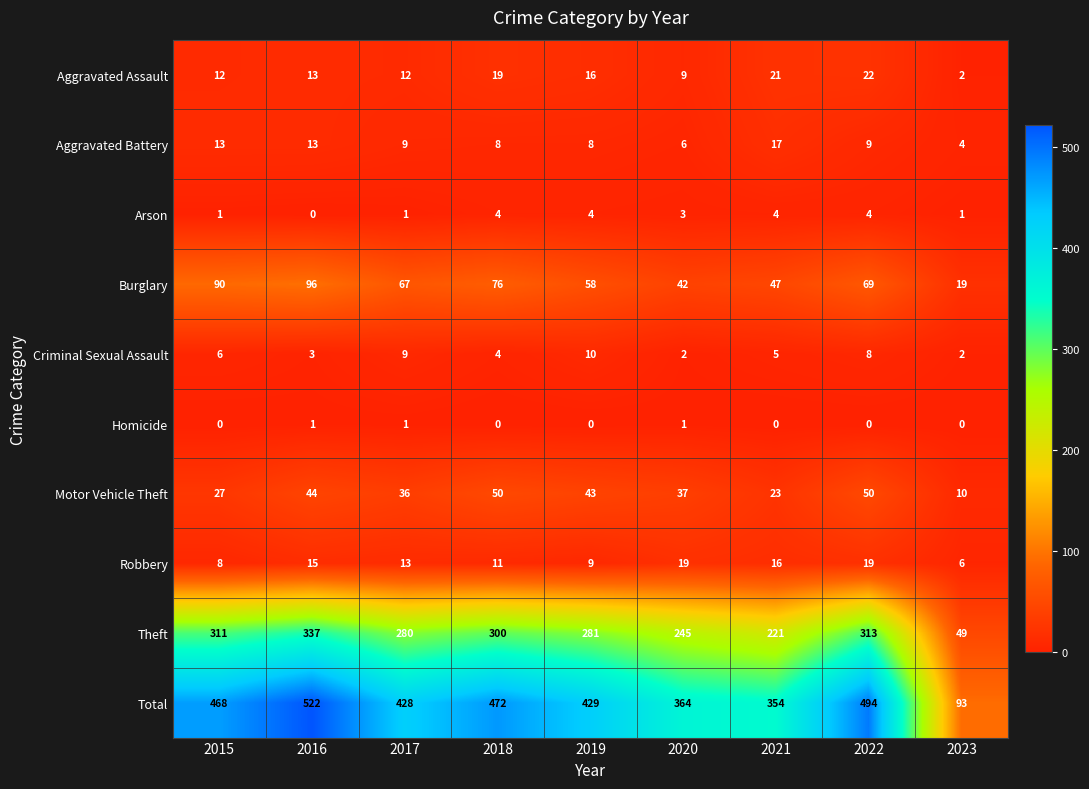

At 2021, list the series in order from smallest to largest.

Homicide, Arson, Criminal Sexual Assault, Robbery, Aggravated Battery, Aggravated Assault, Motor Vehicle Theft, Burglary, Theft, Total